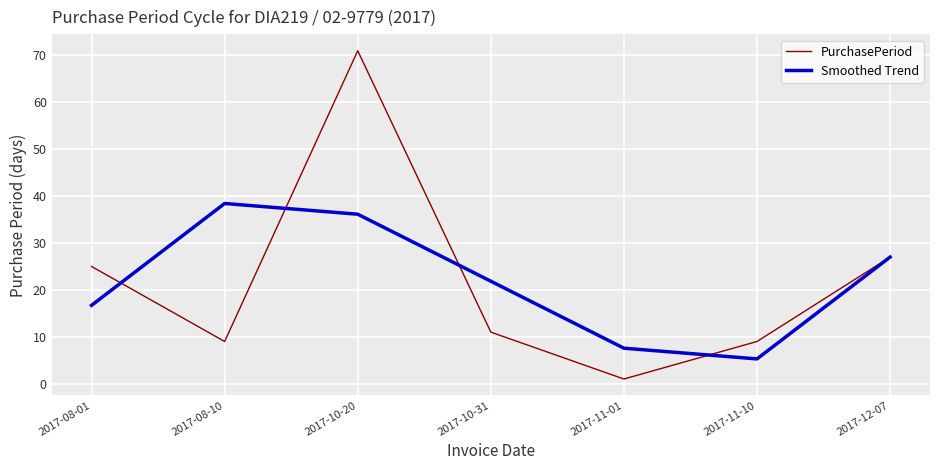

What is the total value across all series at 2017-10-20?

107.1